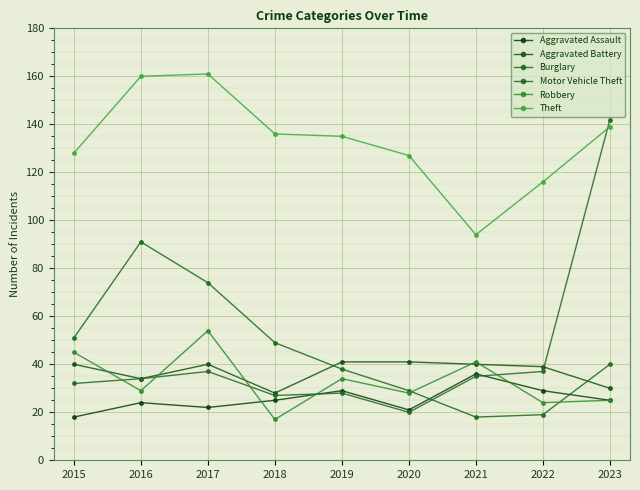

What is the difference between the highest and lowest values at 2023?

117